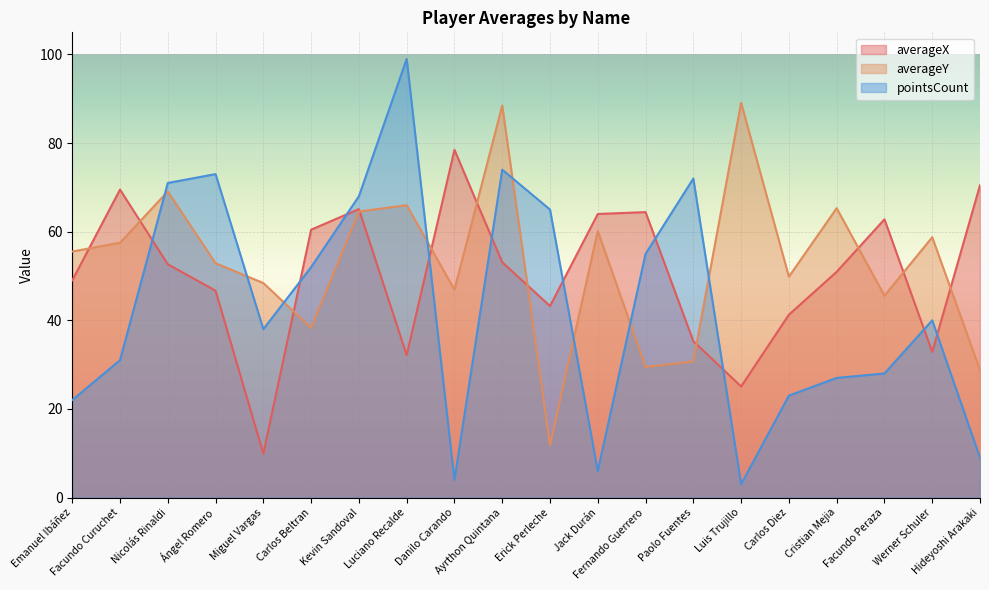

Count the number of data series in this chart.

3